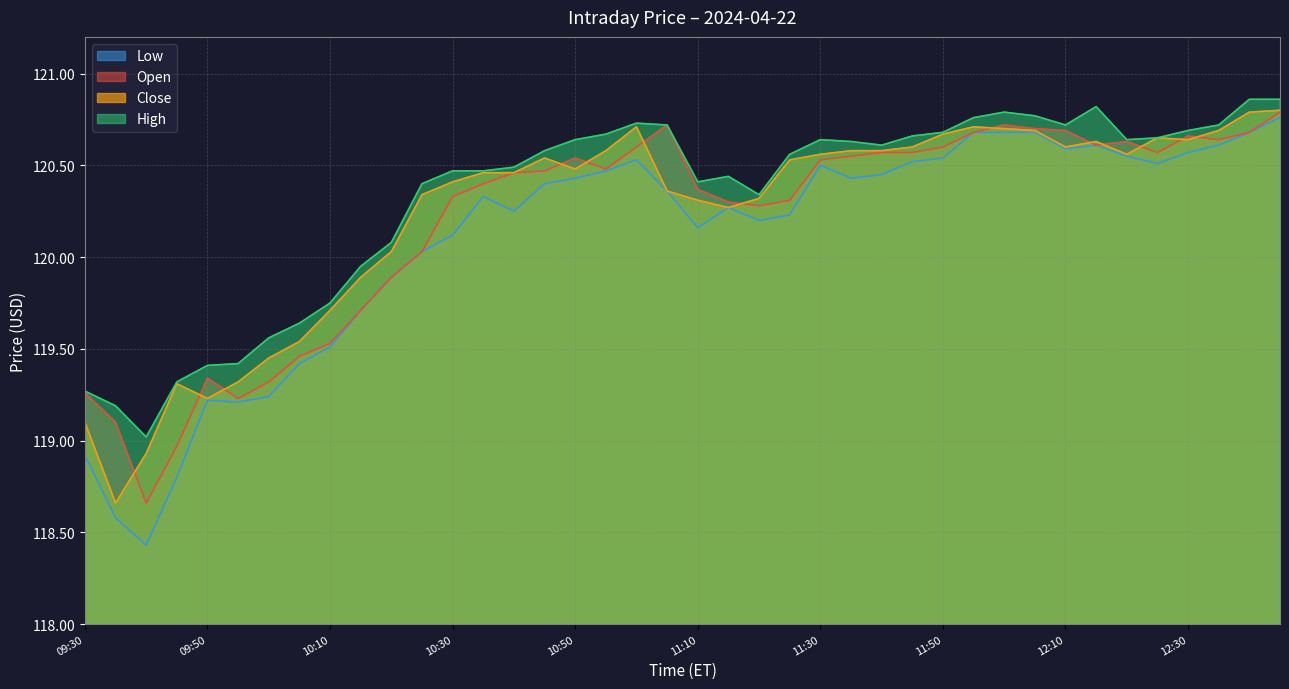

Is the value of Close at 11:40 greater than the value of High at 12:30?

No